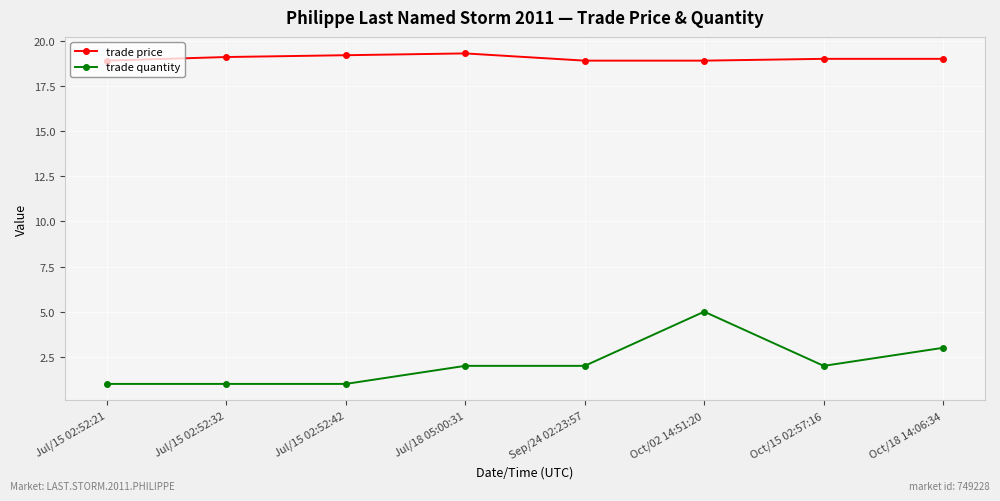

Does the chart have visible grid lines?

Yes